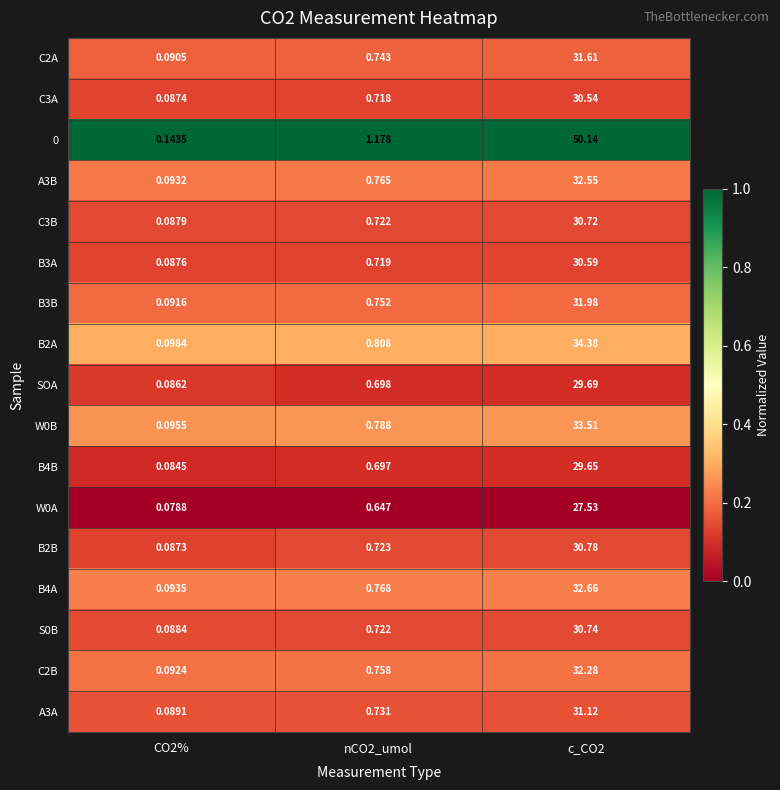

At which category does the chart reach its peak across all series?

c_CO2